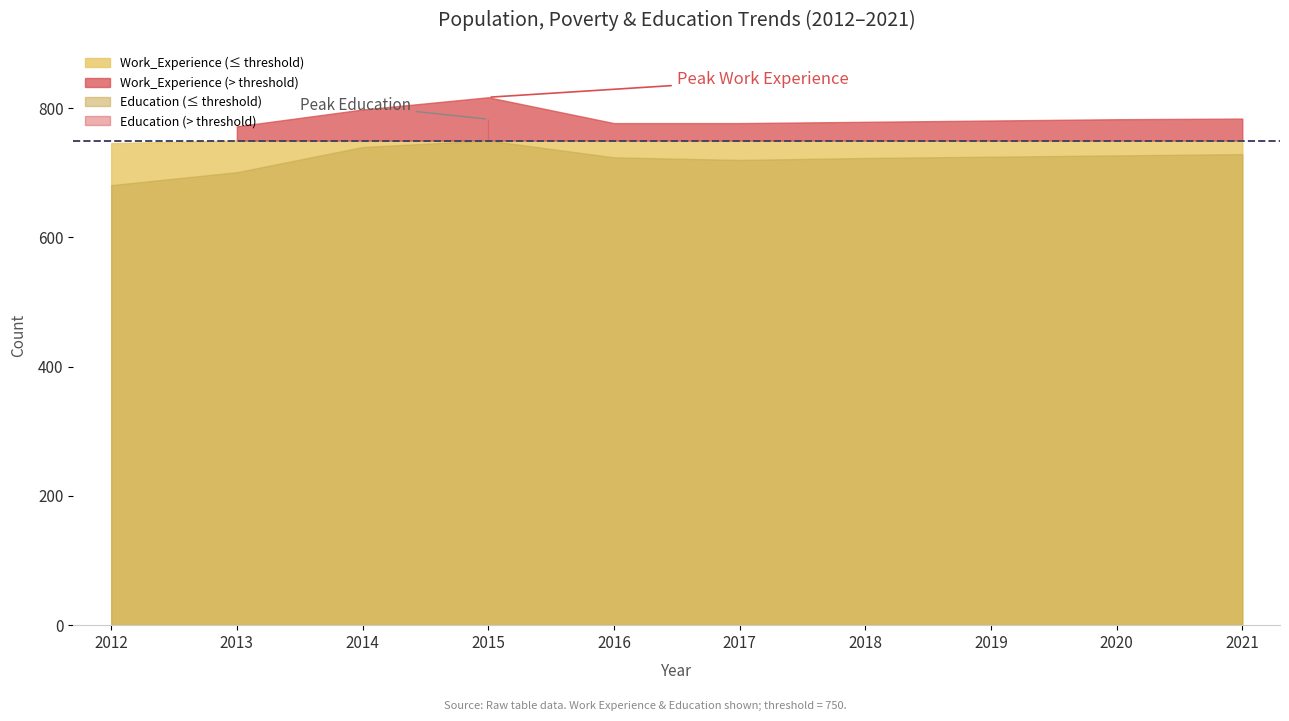

True or false: Poverty_18to65 and Work_Experience intersect in this chart.

False